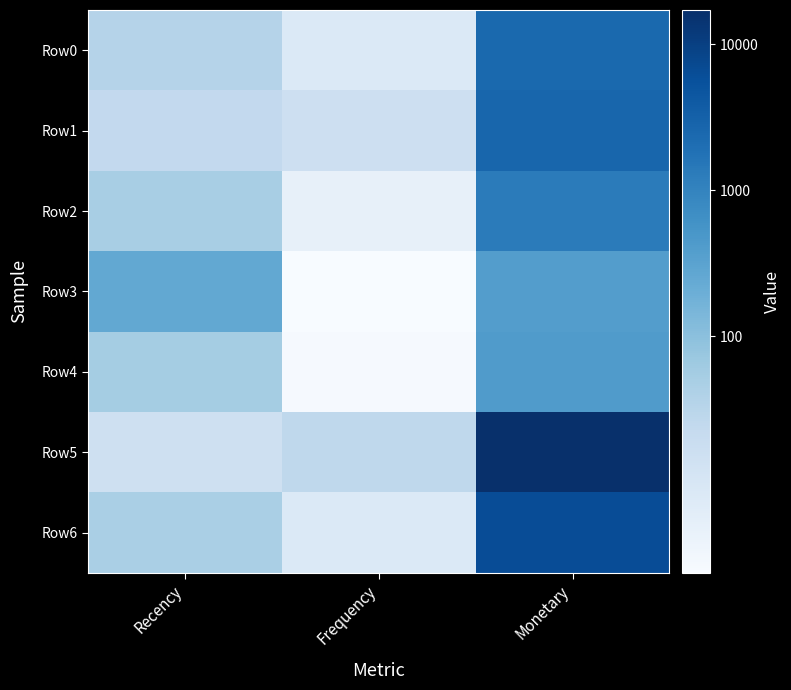

Reading left to right, list all the values displayed in this chart.

Row0: Recency=3.6	Frequency=2.1	Monetary=7.8
Row1: Recency=3.2	Frequency=2.8	Monetary=7.9
Row2: Recency=3.9	Frequency=1.6	Monetary=7.2
Row3: Recency=5.5	Frequency=0.9	Monetary=6.0
Row4: Recency=4.0	Frequency=1.0	Monetary=6.0
Row5: Recency=2.7	Frequency=3.3	Monetary=9.7
Row6: Recency=3.9	Frequency=2.1	Monetary=8.8